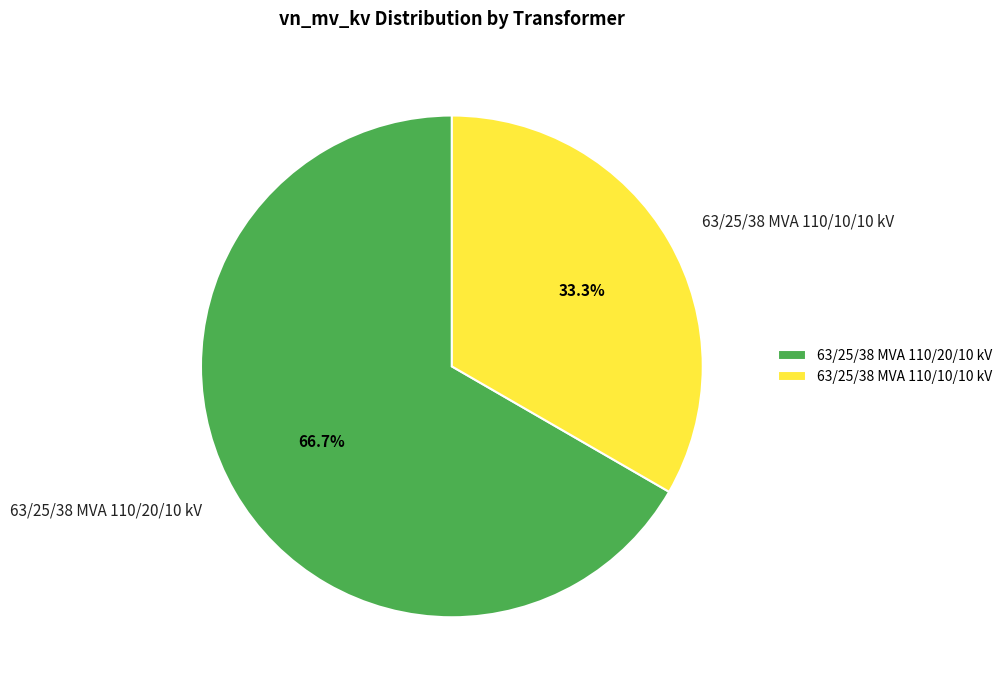

What is the ratio of the value at 63/25/38 MVA 110/20/10 kV to the value at 63/25/38 MVA 110/10/10 kV?

2.0